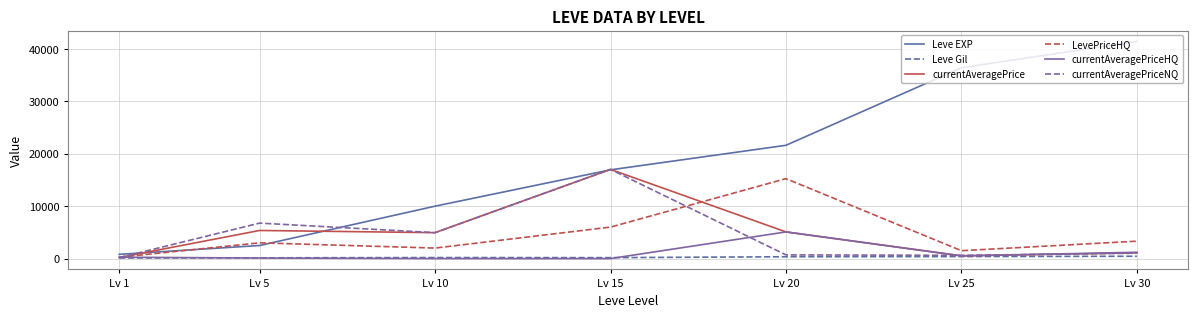

Which series has the largest total across all categories?

Leve EXP